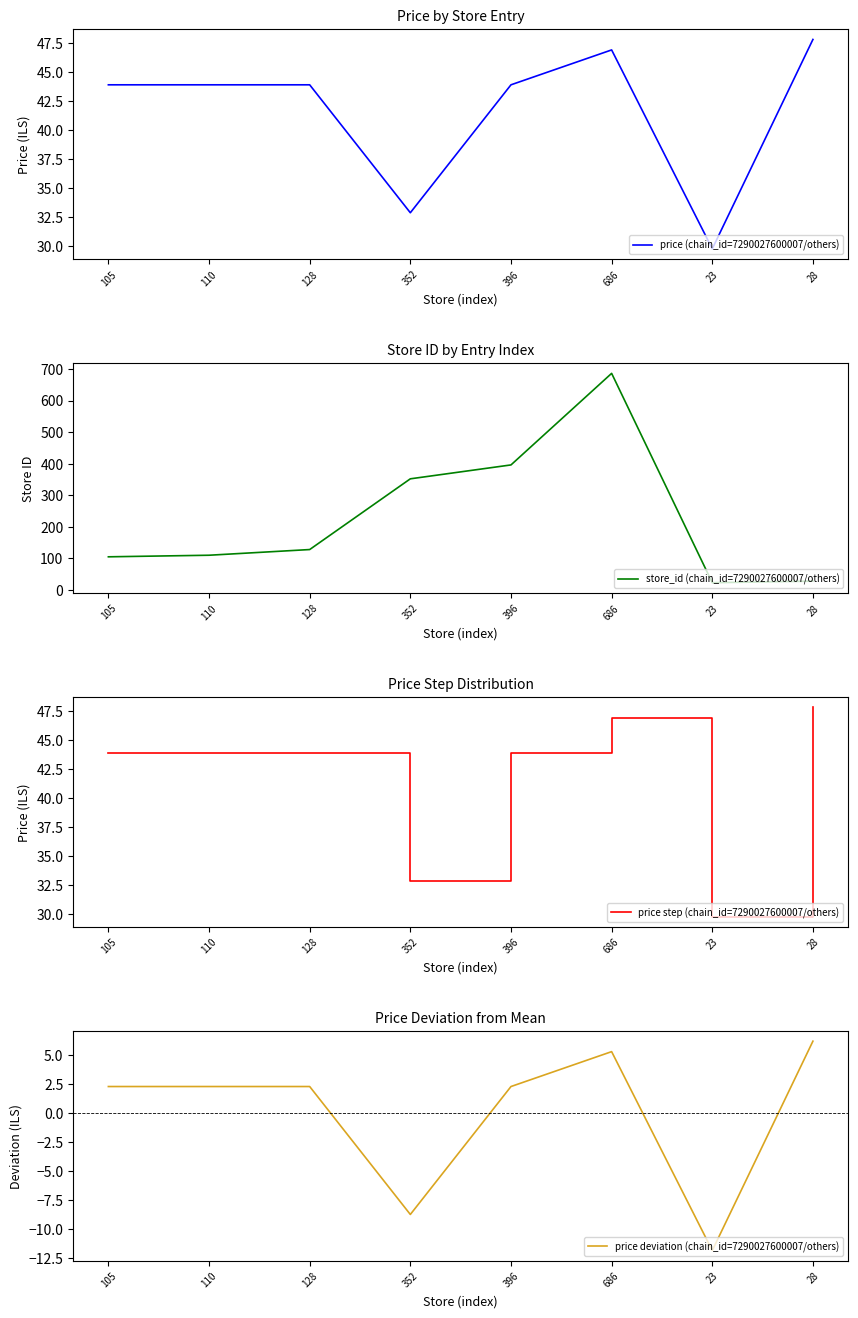

The value of store_id (chain_id=7290027600007/others) at 352 is 205.8. True or false?

False